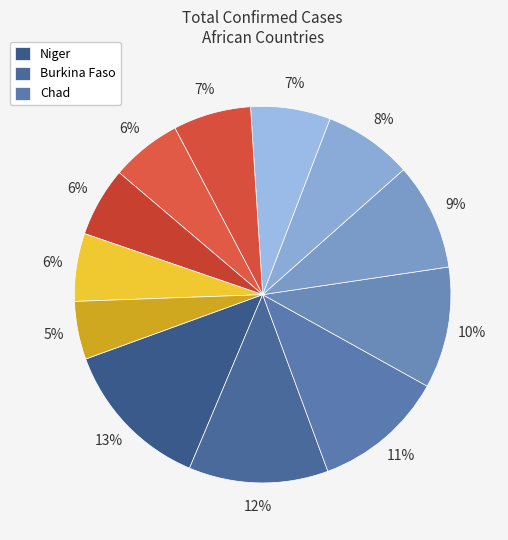

Which slice is the largest?

Niger